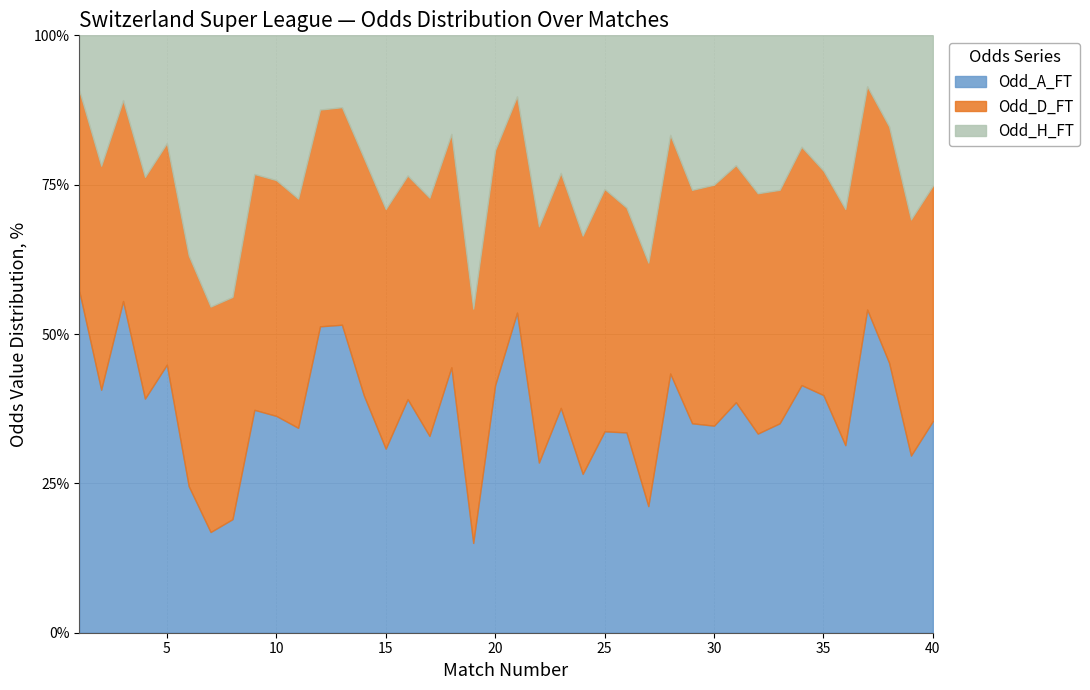

How many data points in Odd_A_FT are less than 3?

15